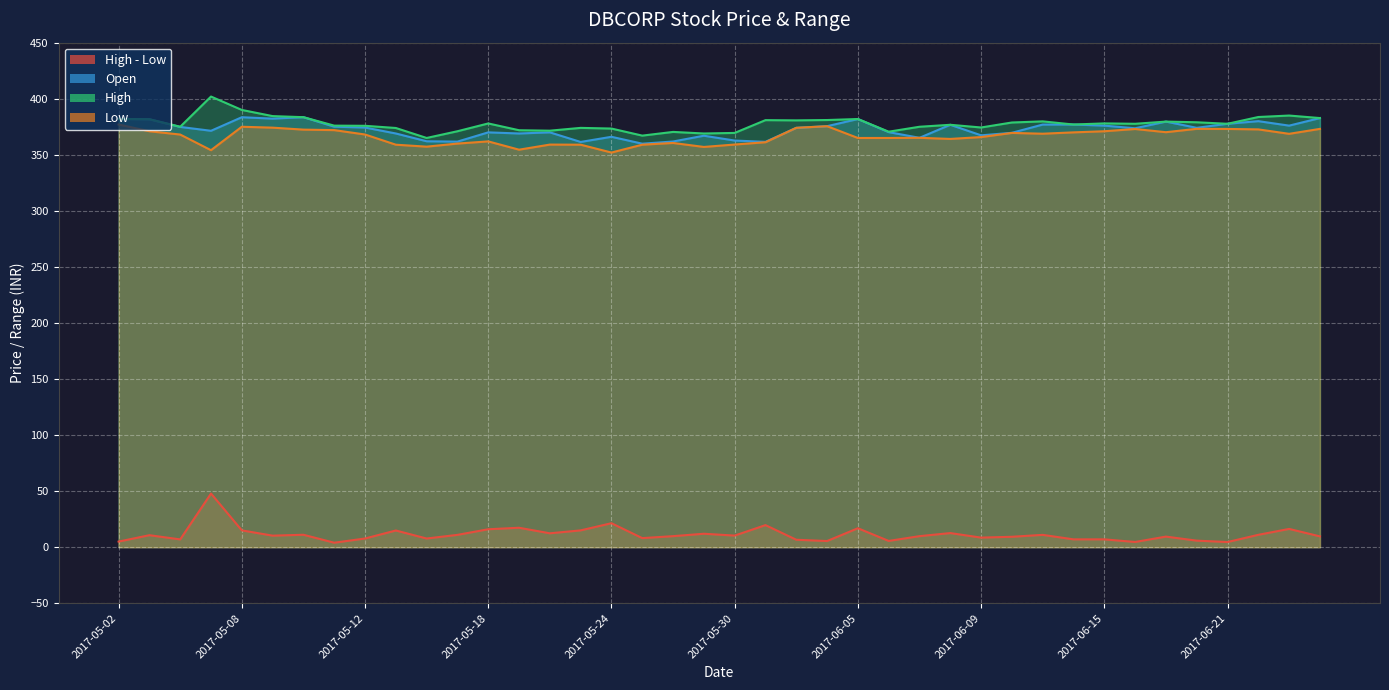

True or false: Open and High cross at least once.

False